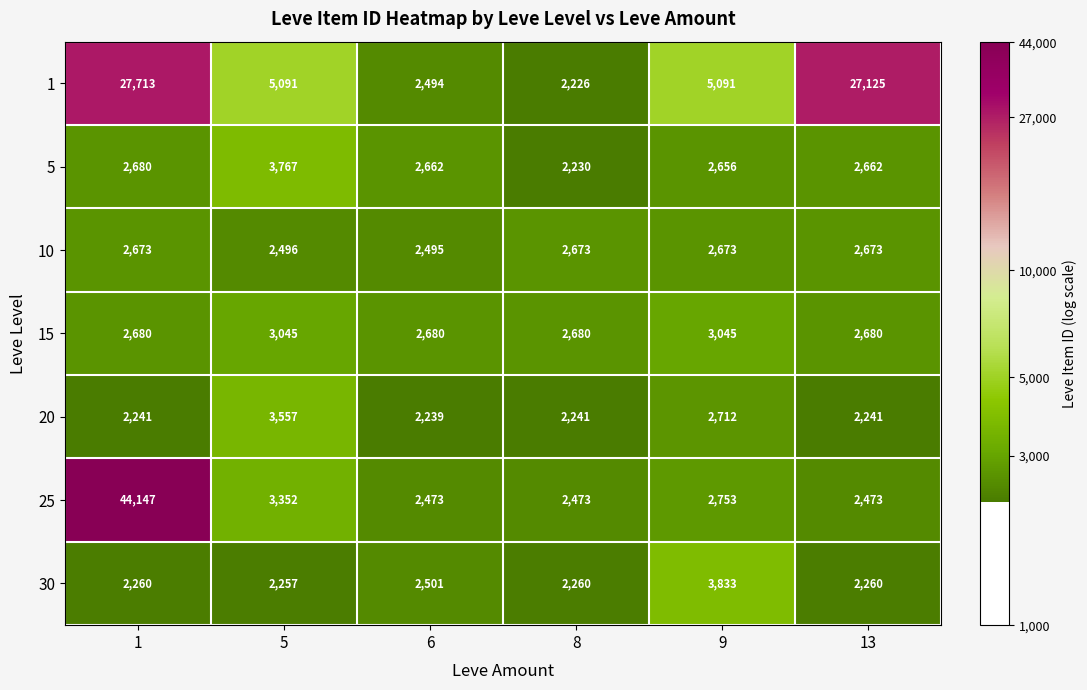

True or false: 30 has a value of 3833 at 9.

True